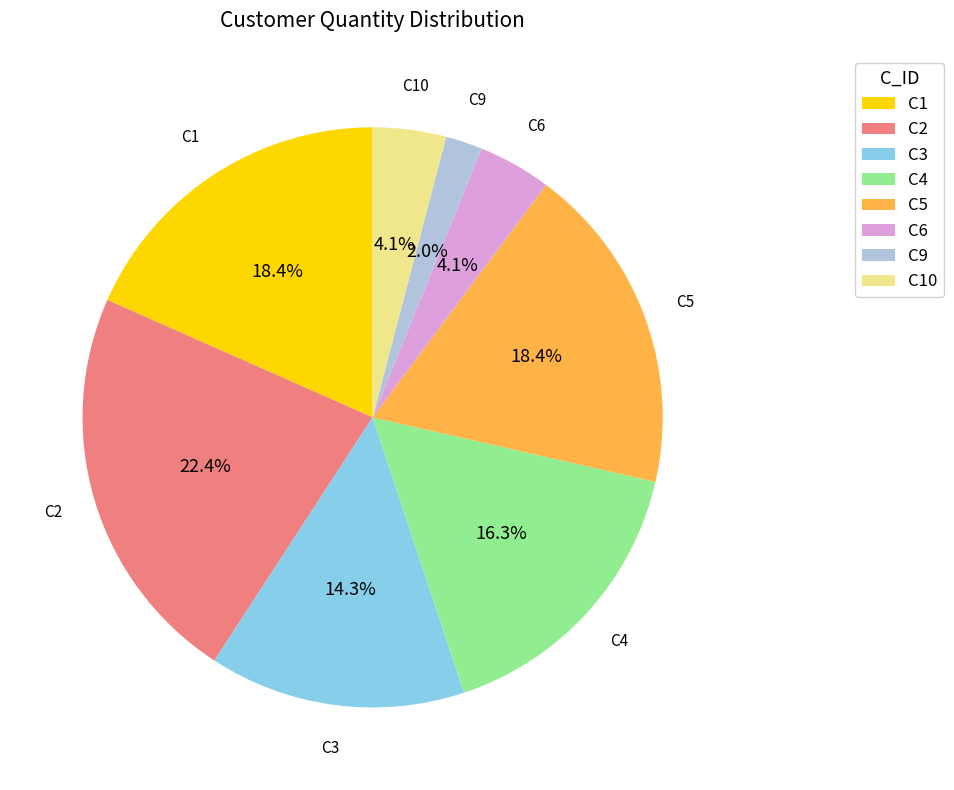

What is the largest slice in the pie chart?

C2